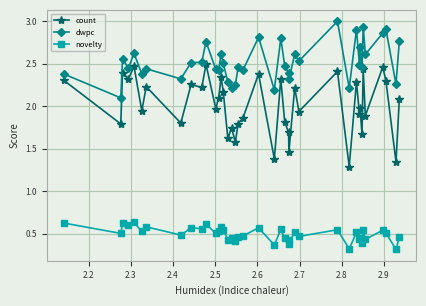

What are all the series names shown in the legend?

count, dwpc, novelty